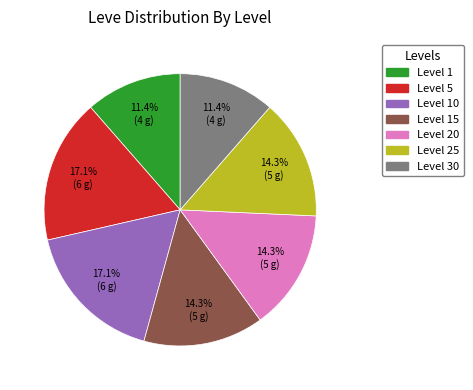

Is there any slice that represents more than half of the pie?

No